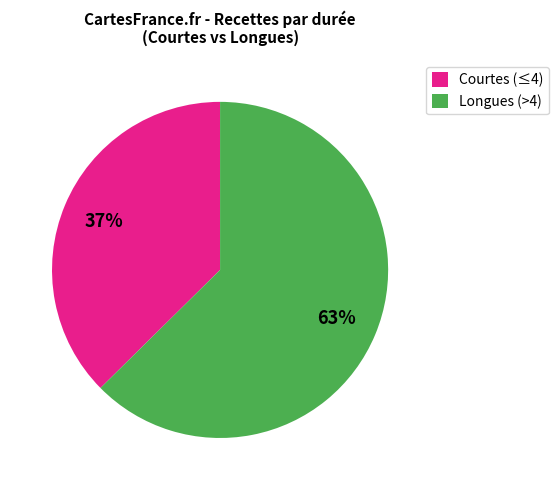

Combined, do Longues (>4) and Courtes (≤4) account for over 50%?

Yes